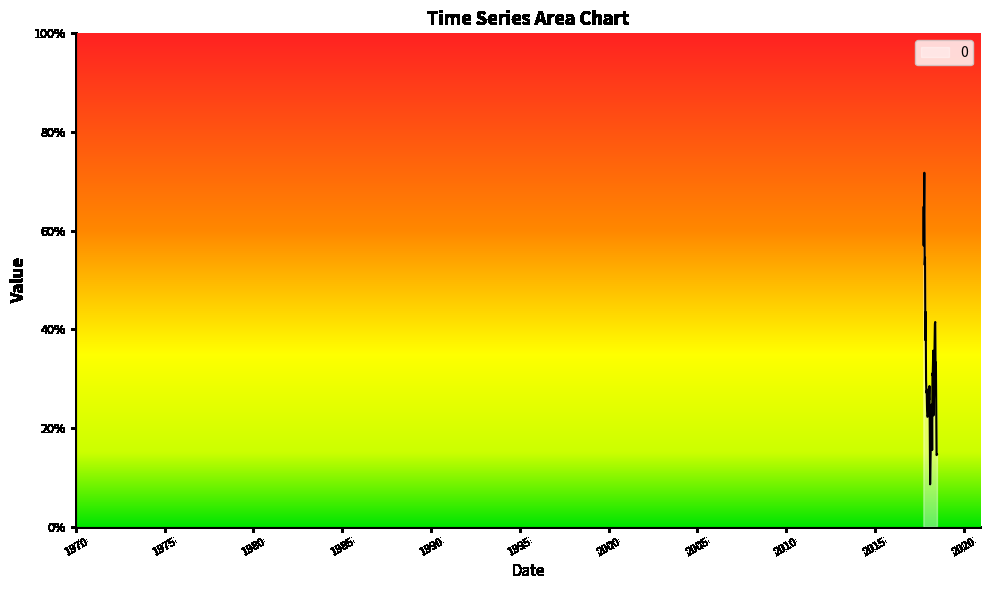

Does the chart display data point markers on the line(s)?

No